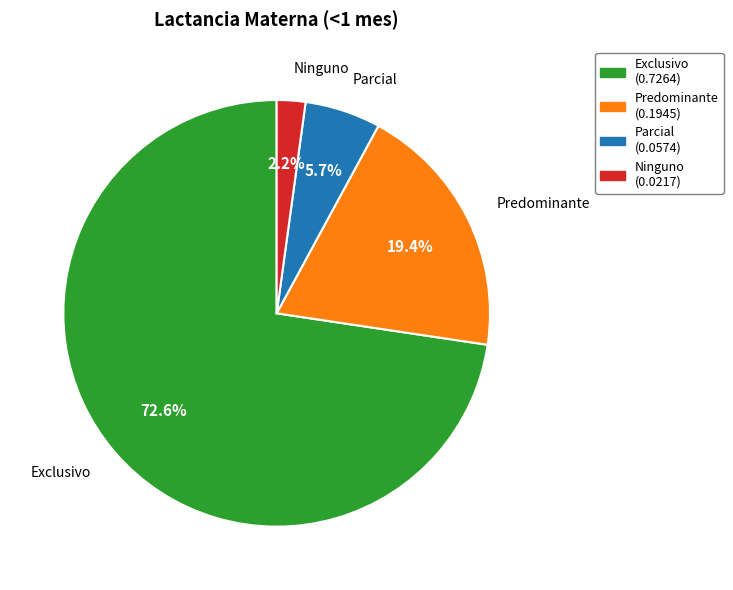

Does any single category account for the majority?

Yes